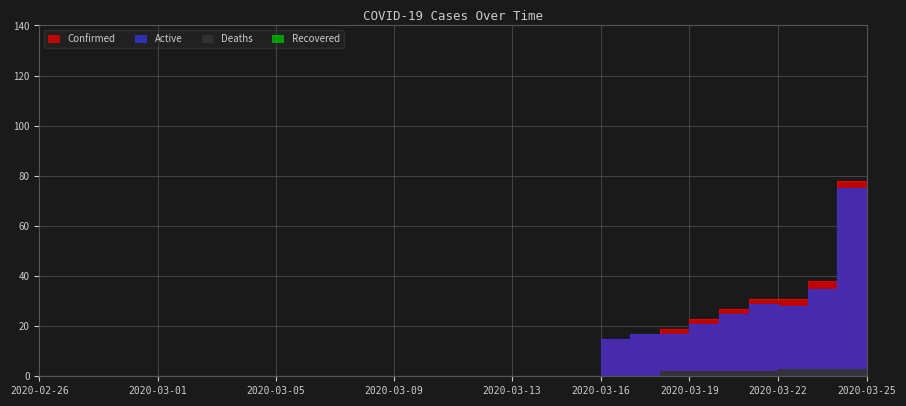

True or false: Confirmed has more than 2 points higher than both neighbors.

False